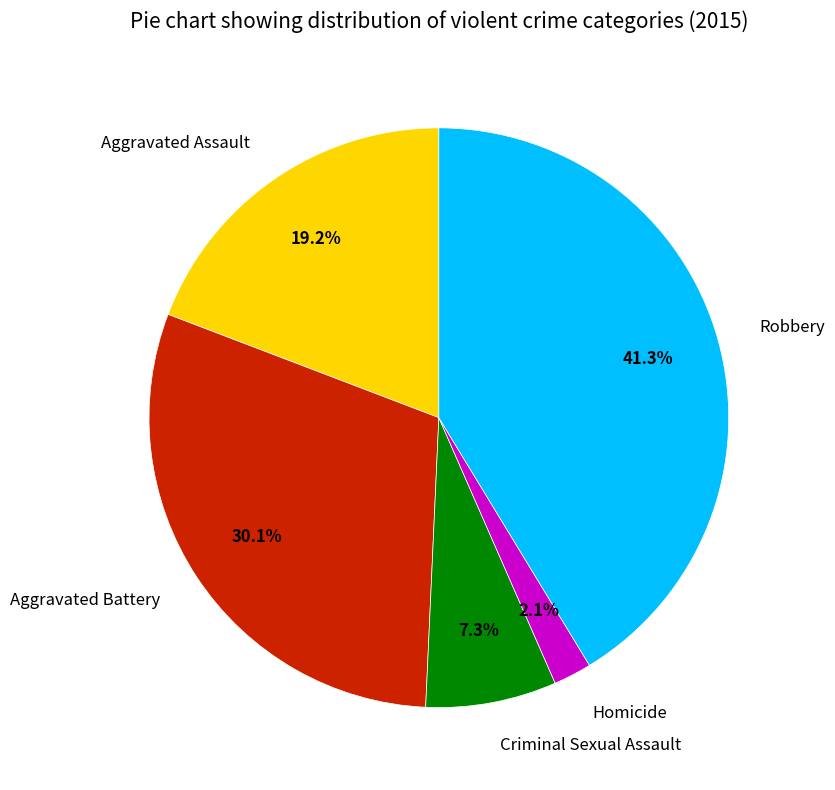

Rank the categories by value from lowest to highest.

Homicide, Criminal Sexual Assault, Aggravated Assault, Aggravated Battery, Robbery